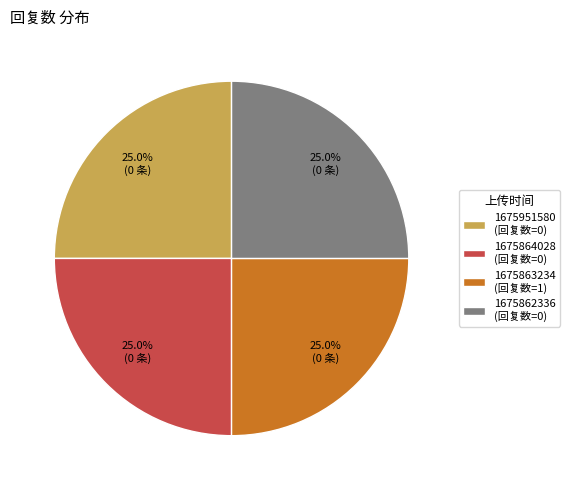

Combined, what portion of the pie is 1675864028 (回复数=0) and 1675951580 (回复数=0)?

50.0%